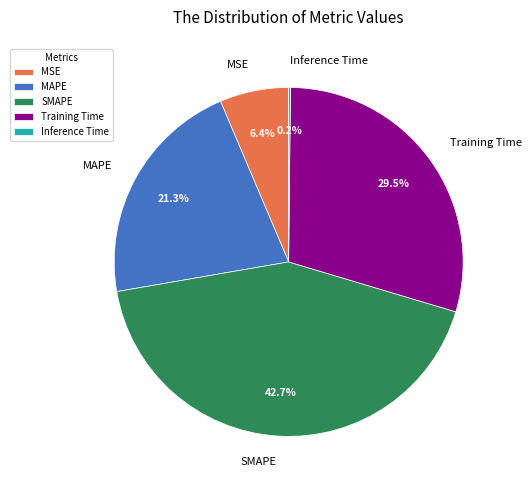

Which category has the biggest portion of the pie?

SMAPE